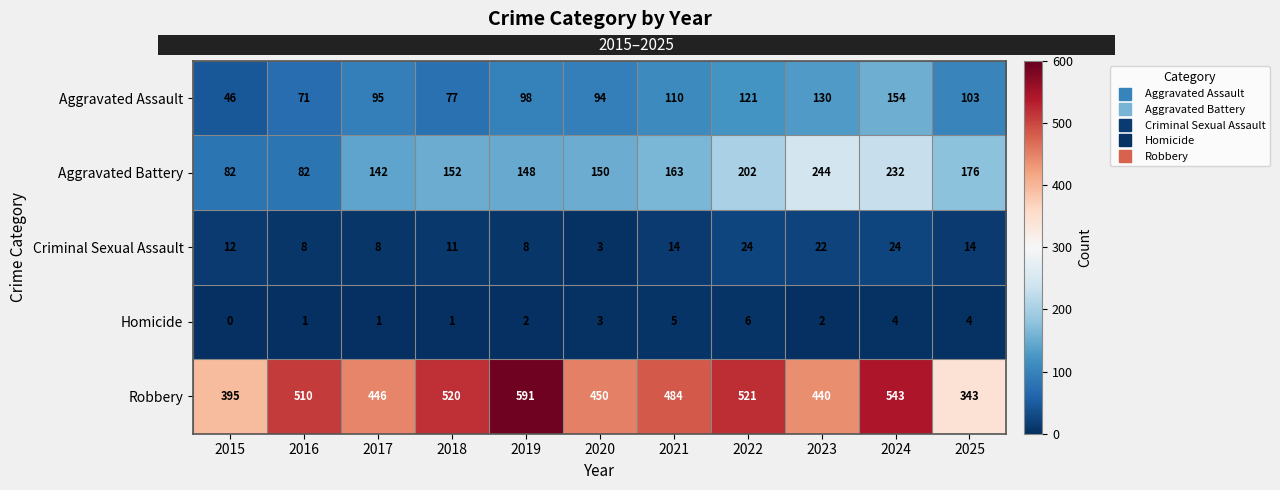

How many distinct data groups are displayed?

5